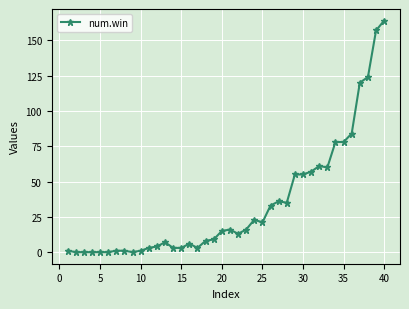

What is the maximum value shown in the chart?

164